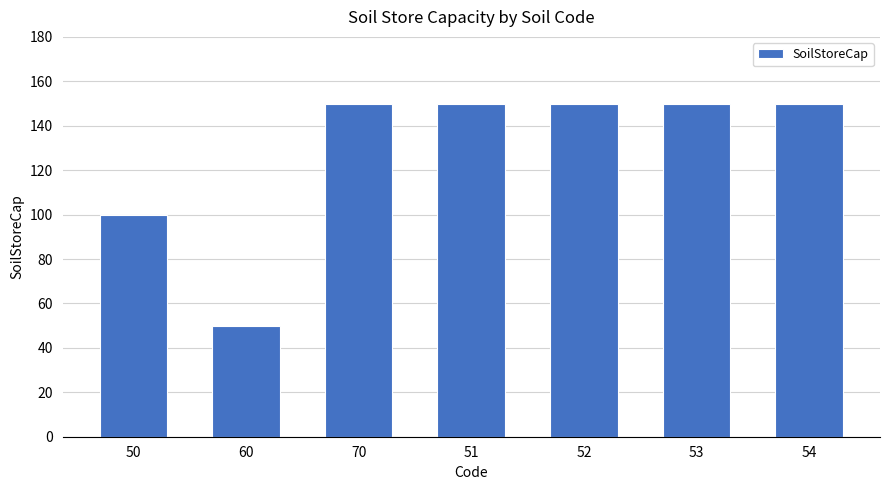

What is the change in value from 60 to 51?

+100